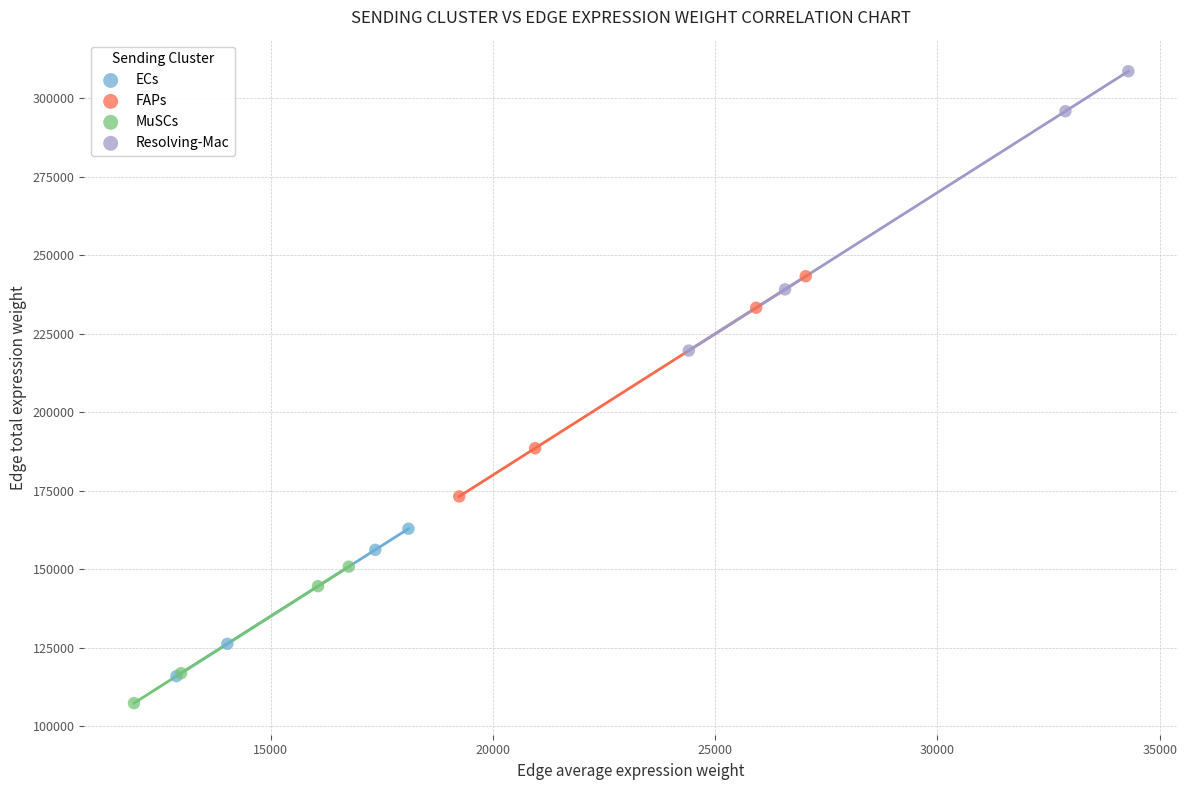

Which series contains the highest Y value?

Resolving-Mac